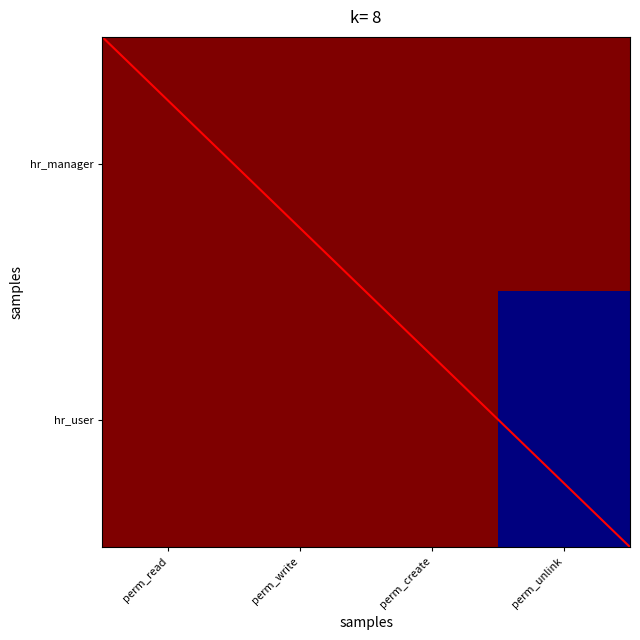

Count the number of categories in the chart.

4